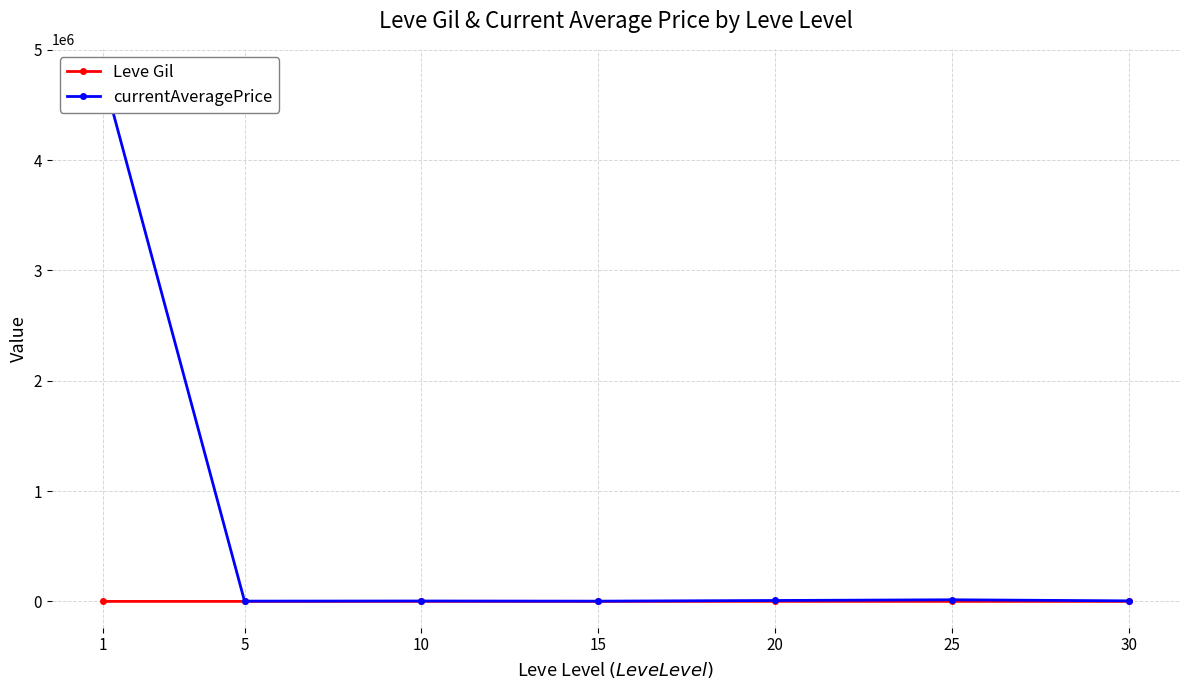

True or false: currentAveragePrice has a value of 2834.3 at 5.

True